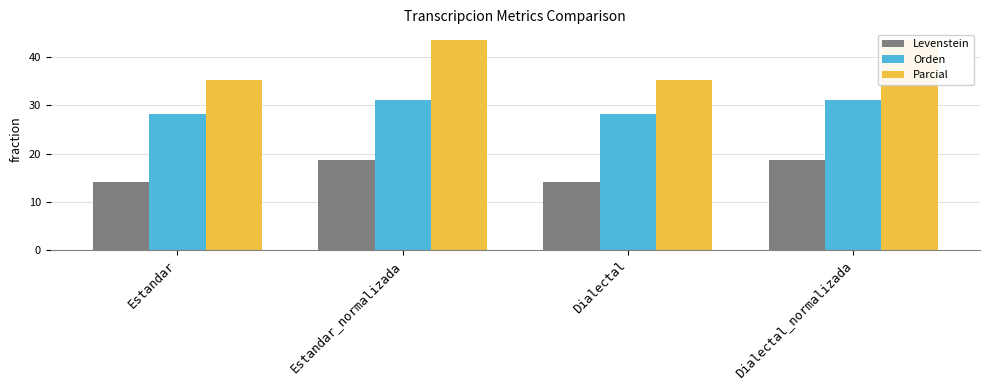

What is the value of the Parcial bar at the 4th from the left?

43.6